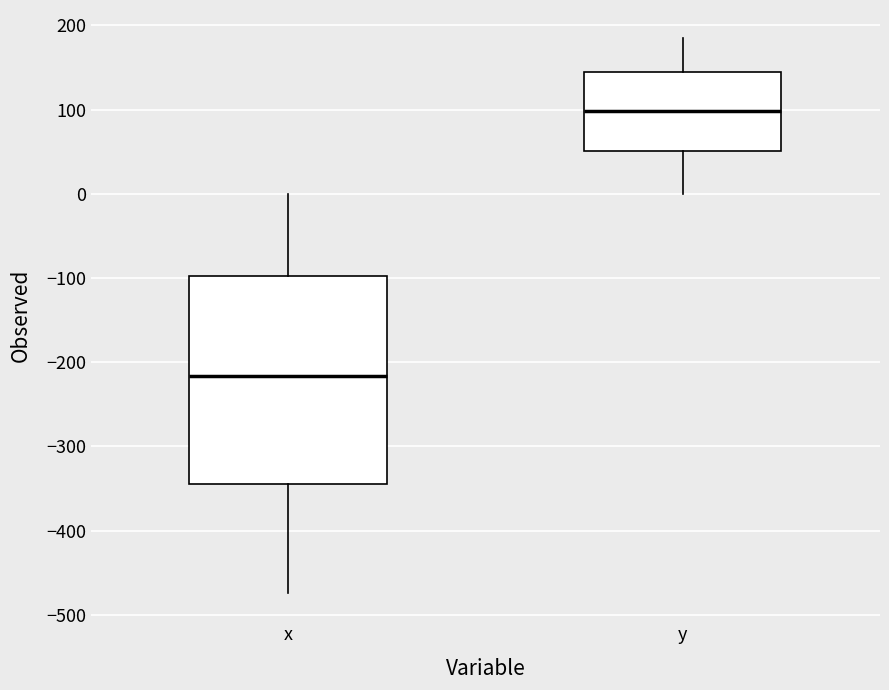

Comparing the boxes themselves (not the whiskers), which one is the tallest?

x